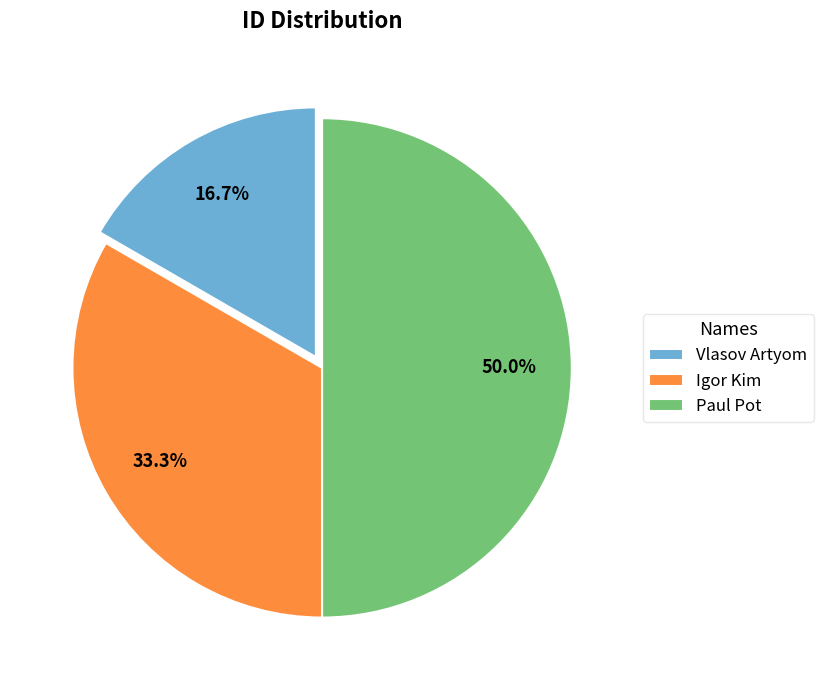

What percentage is NOT represented by Paul Pot?

50.0%